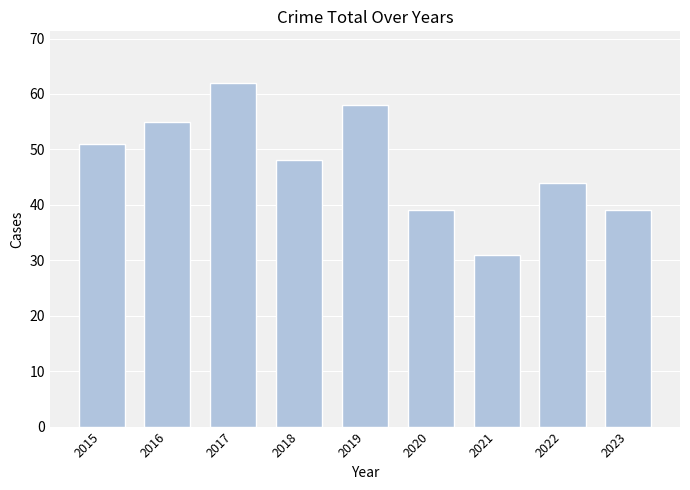

Reading left to right, extract all data points from this chart.

2015=51	2016=55	2017=62	2018=48	2019=58	2020=39	2021=31	2022=44	2023=39